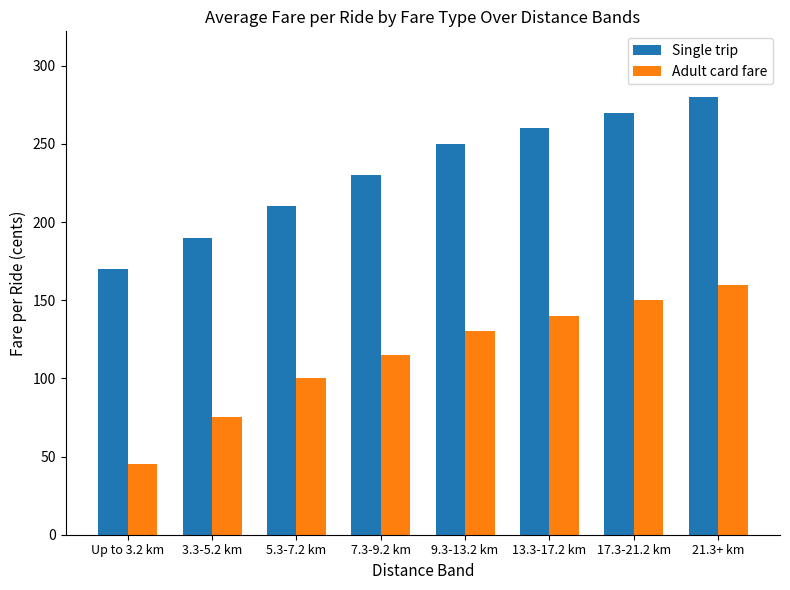

List the series in order of their peak value, highest first.

Single trip, Adult card fare